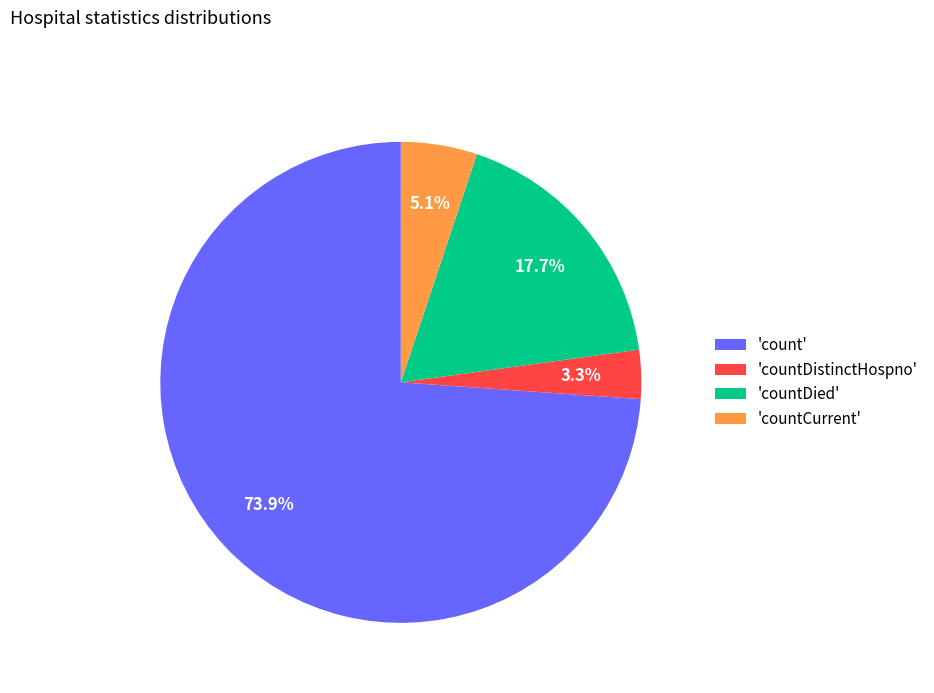

How many slices are in this pie chart?

4